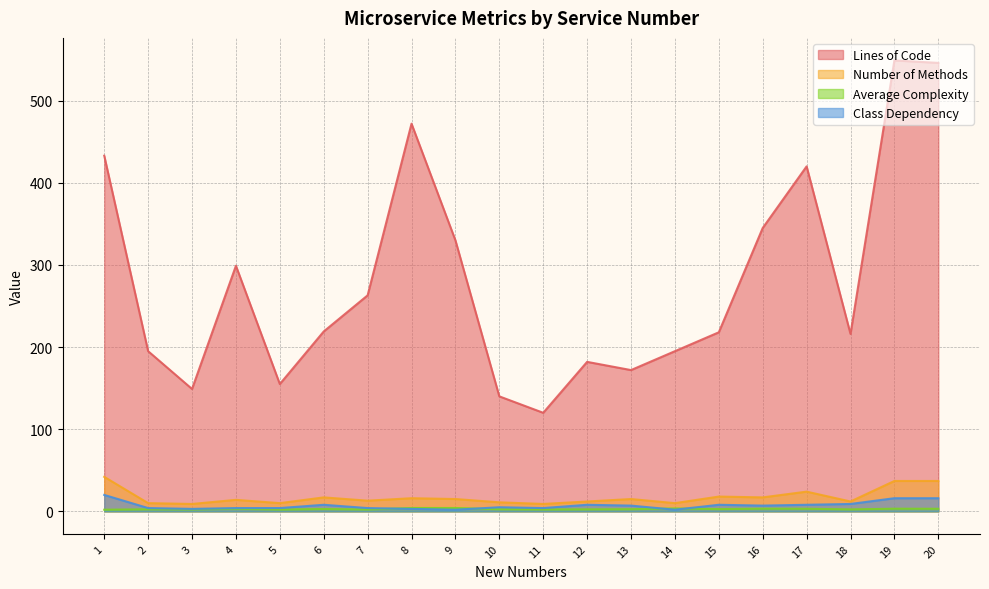

List the series in order of their peak value, lowest first.

Average Complexity, Class Dependency, Number of Methods, Lines of Code